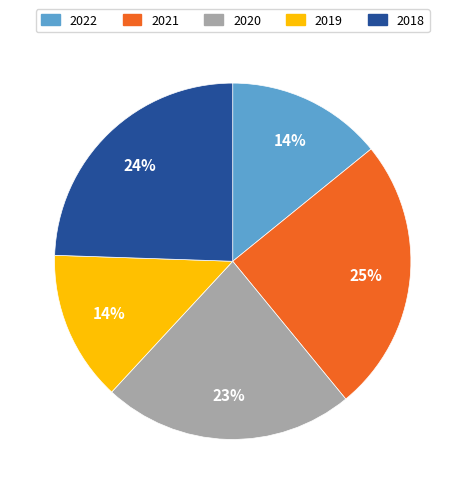

Combined, do 2021 and 2022 account for over 50%?

No